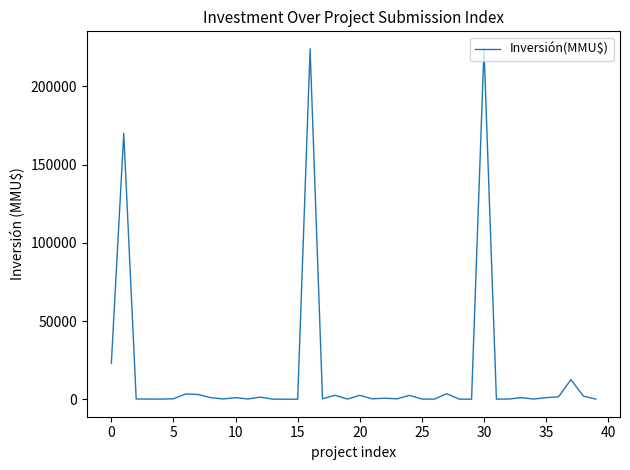

What is the difference between the maximum and second lowest values?

224000